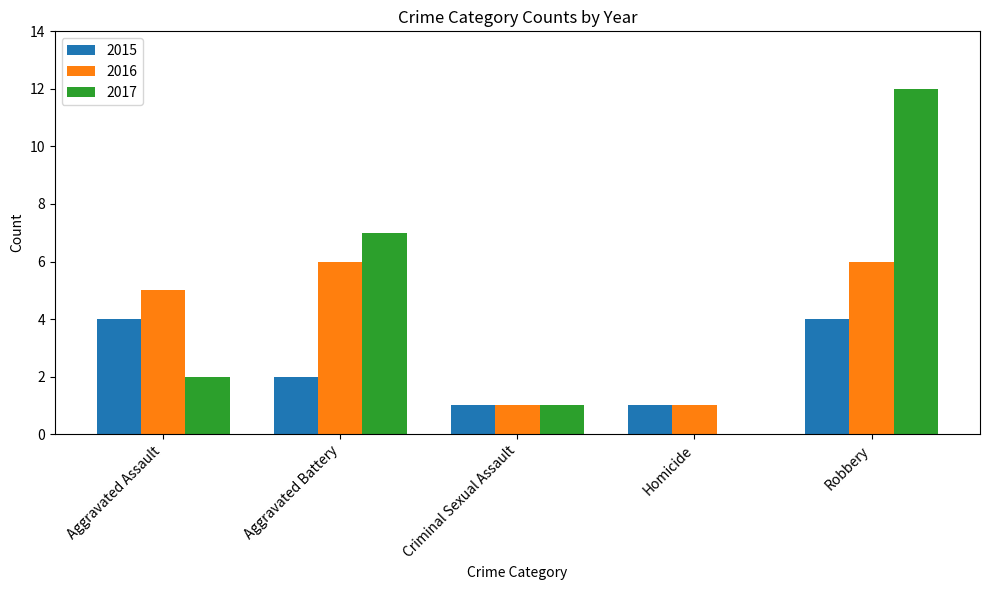

What value does the 2015 series have at Aggravated Assault?

4